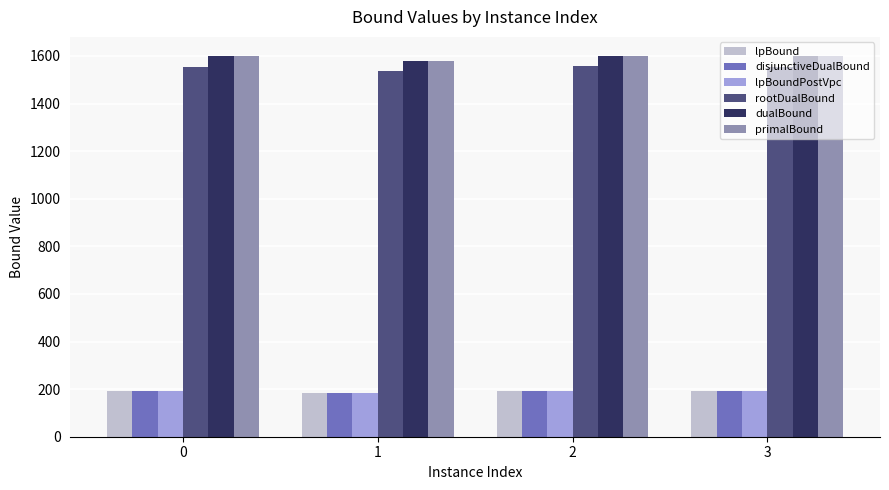

What is the sum of the rootDualBound values at 3 and 2?

3111.6